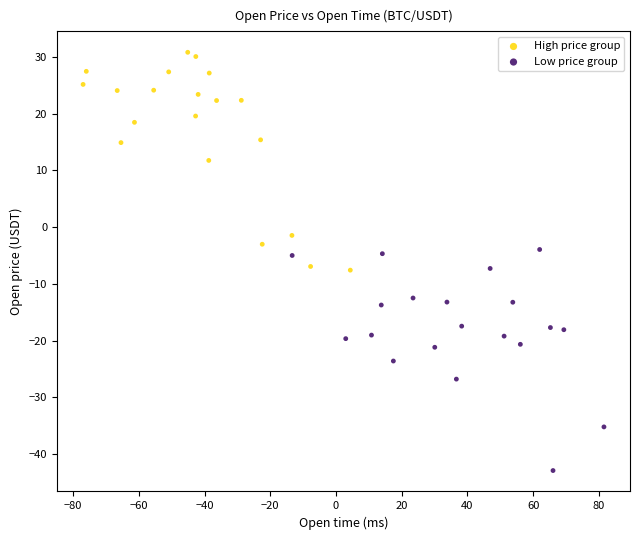

What are all the series names shown in the legend?

High price group, Low price group